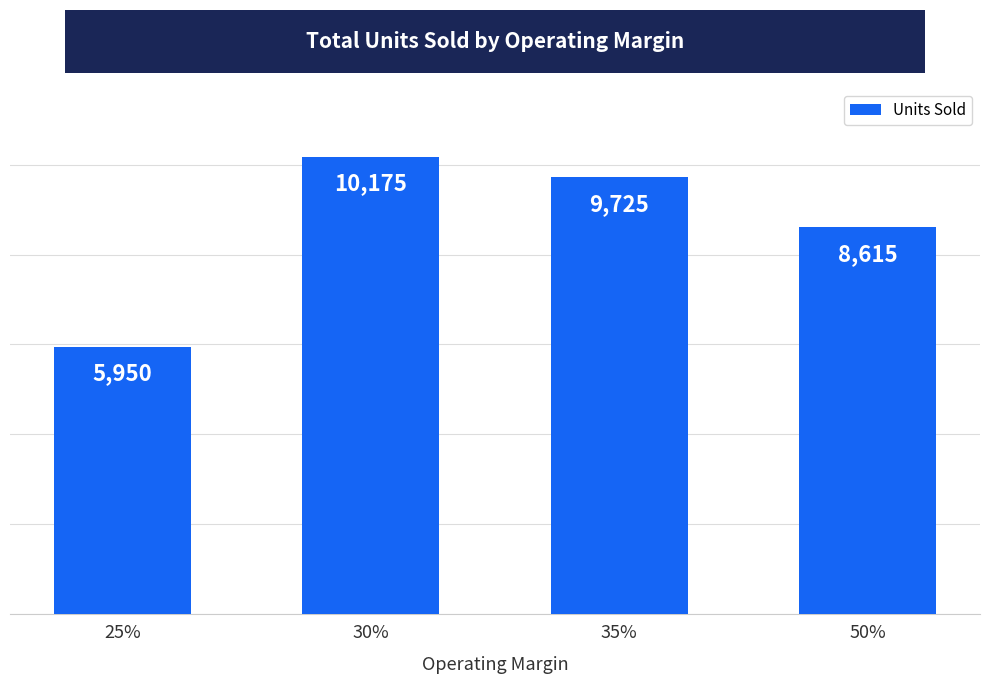

How many values are between 8615 and 10175?

3